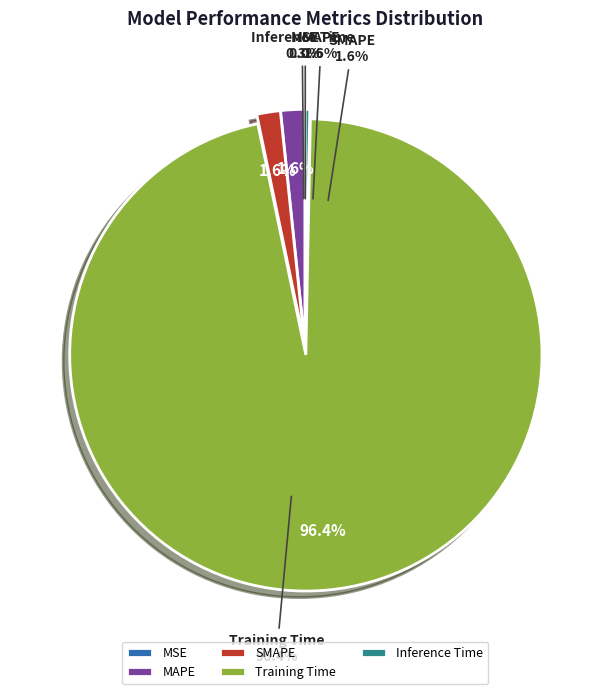

Combined, do MSE and Training Time account for over 50%?

Yes